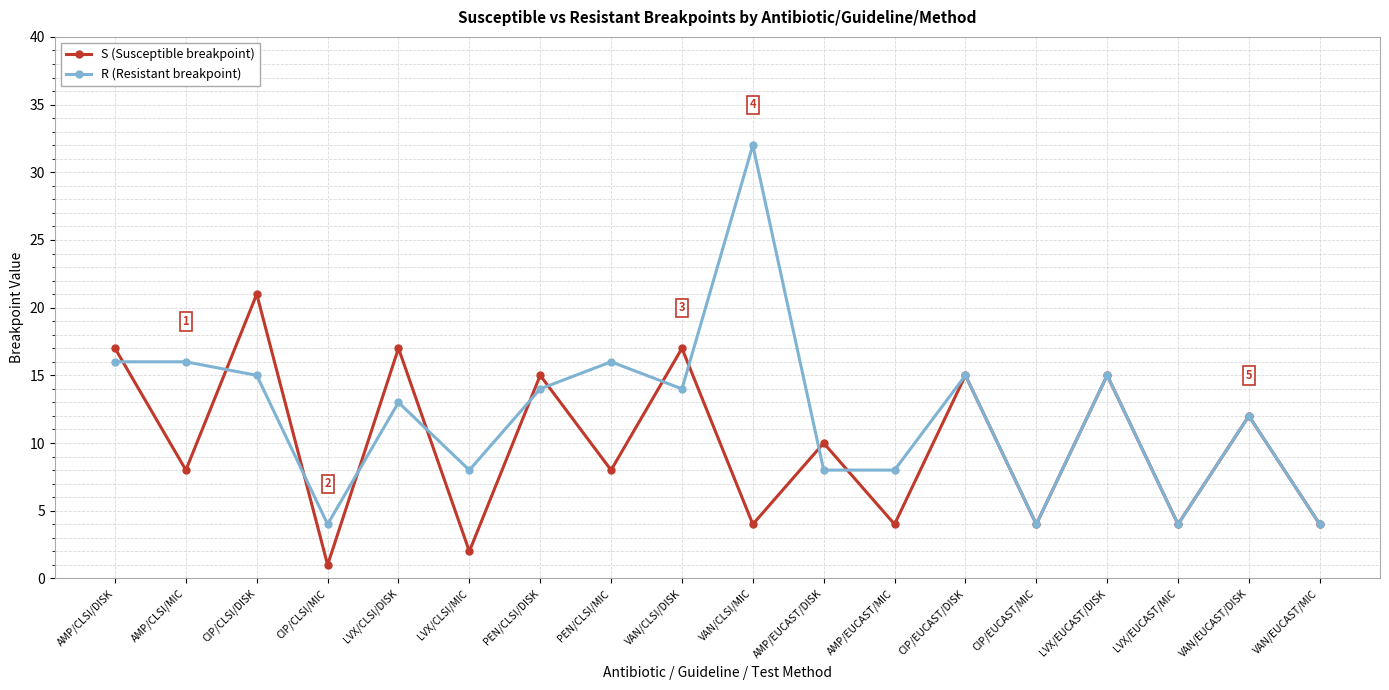

What is the difference between the highest and lowest values at AMP/EUCAST/MIC?

4